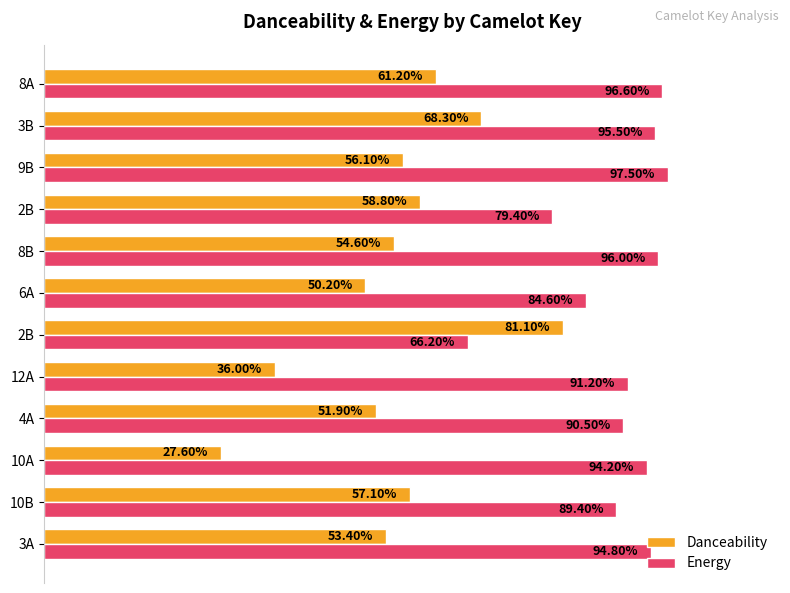

Reading left to right, what are all the values shown in this chart?

Danceability: 0.5	0.6	0.3	0.5	0.4	0.8	0.5	0.5	0.6	0.6	0.7	0.6
Energy: 0.9	0.9	0.9	0.9	0.9	0.7	0.8	1.0	0.8	1.0	1.0	1.0